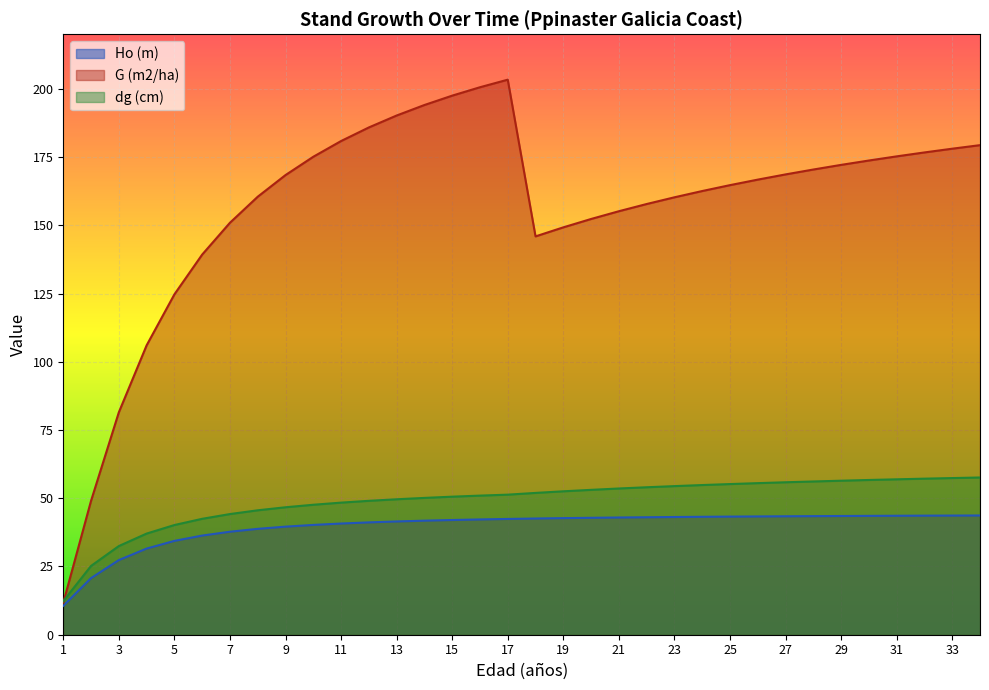

What is the total value across all series at 25?

263.2